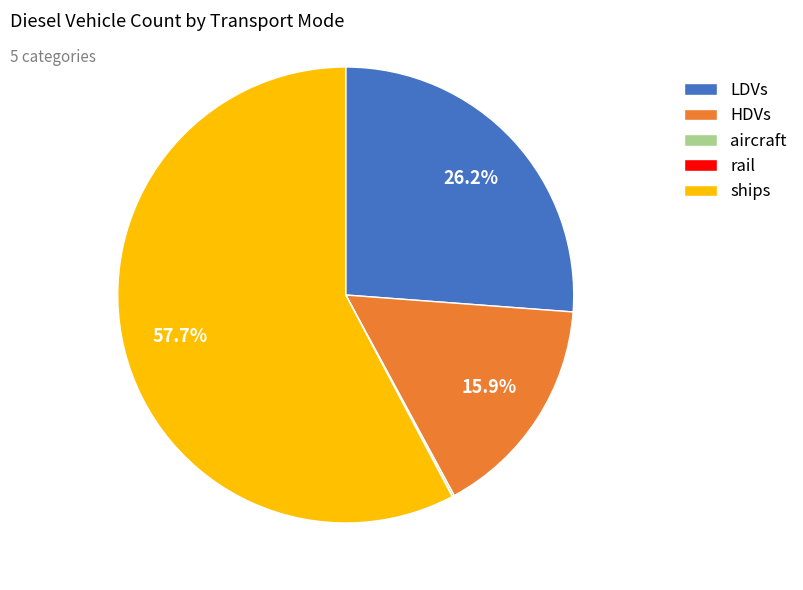

Is ships the majority of the pie?

Yes